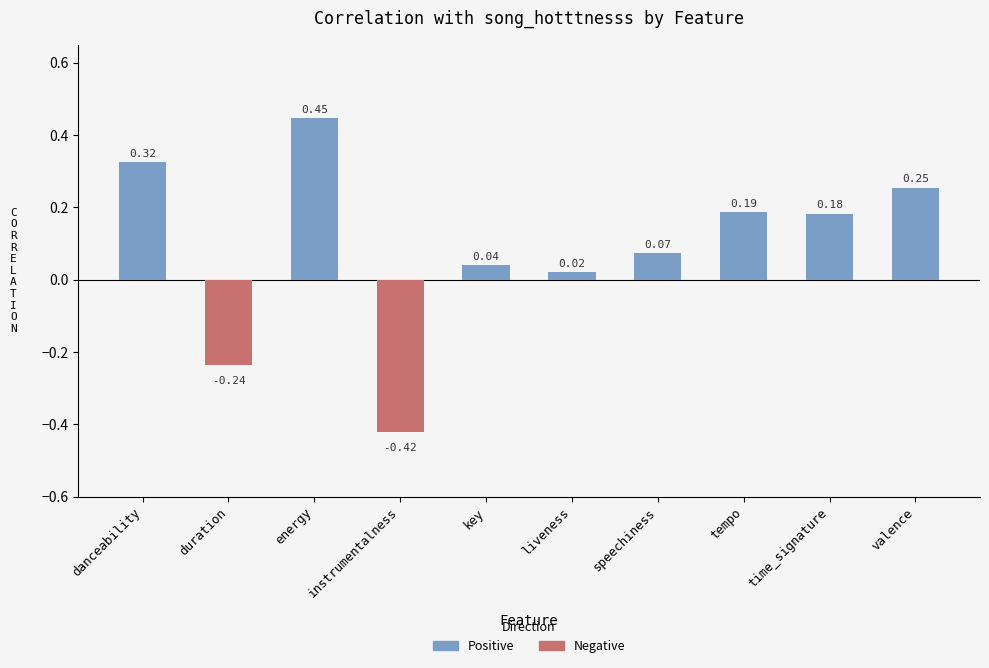

List the series in order of their peak value, highest first.

Positive, Negative